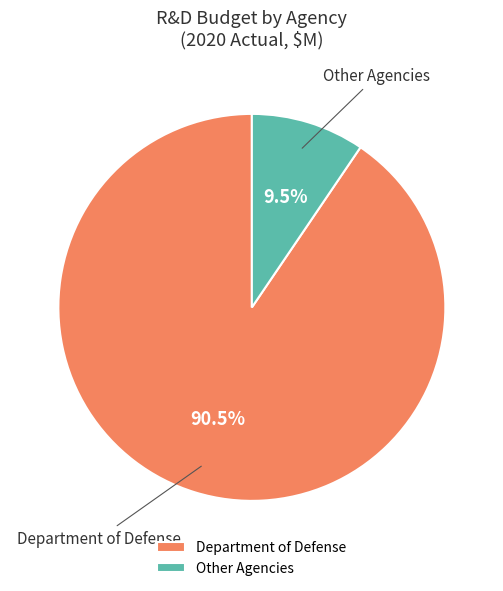

Which category has the biggest portion of the pie?

Department of Defense